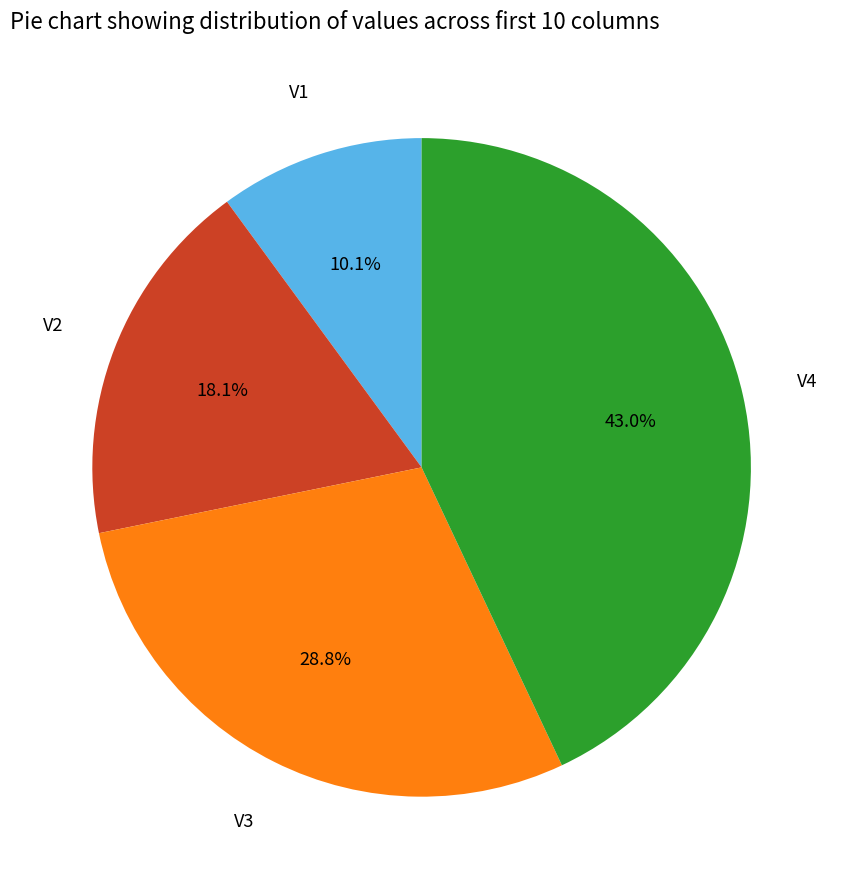

Is there any slice that represents more than half of the pie?

No